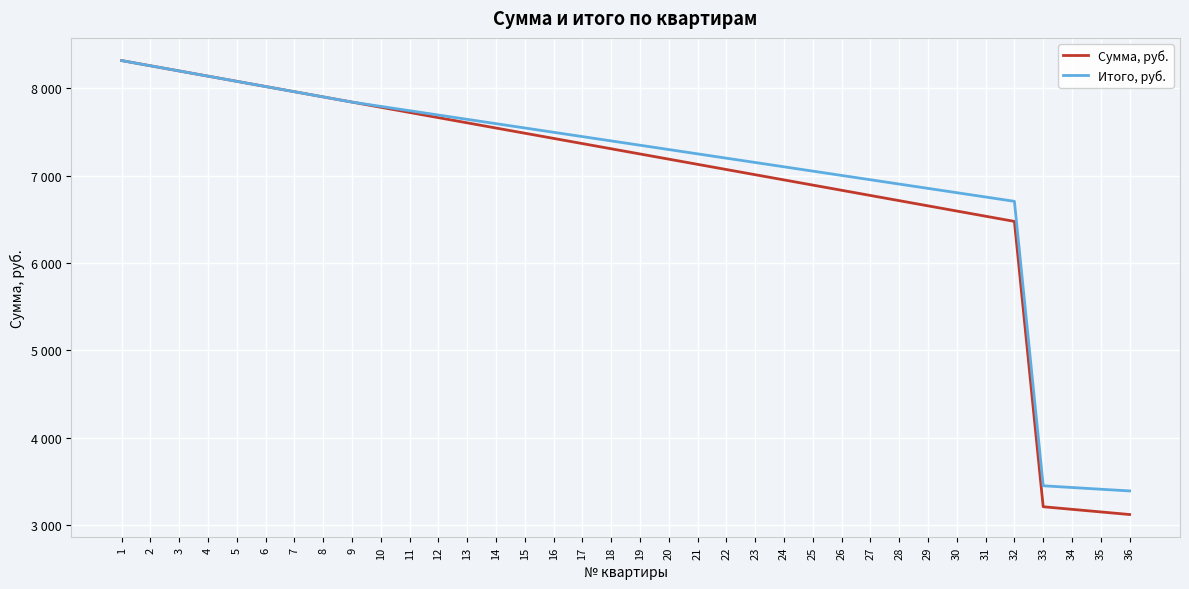

True or false: Итого, руб. and Сумма, руб. cross at least once.

False